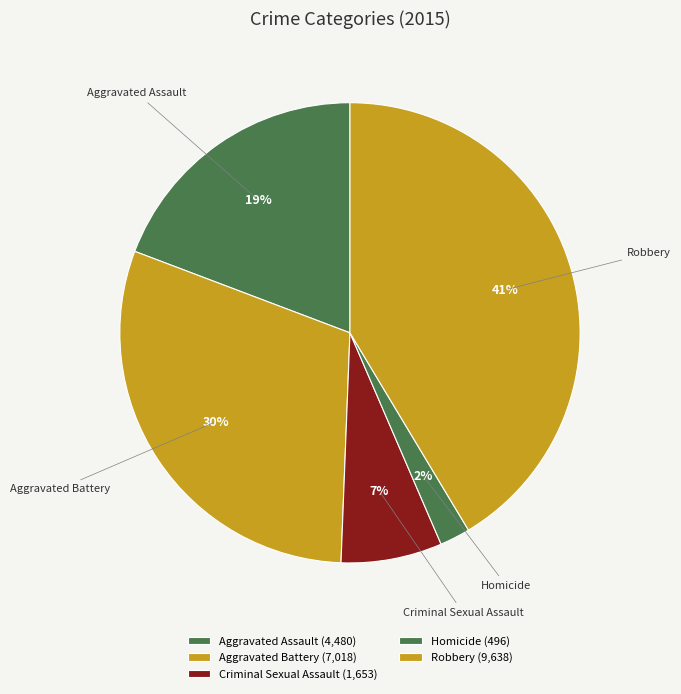

How many slices are in this pie chart?

5